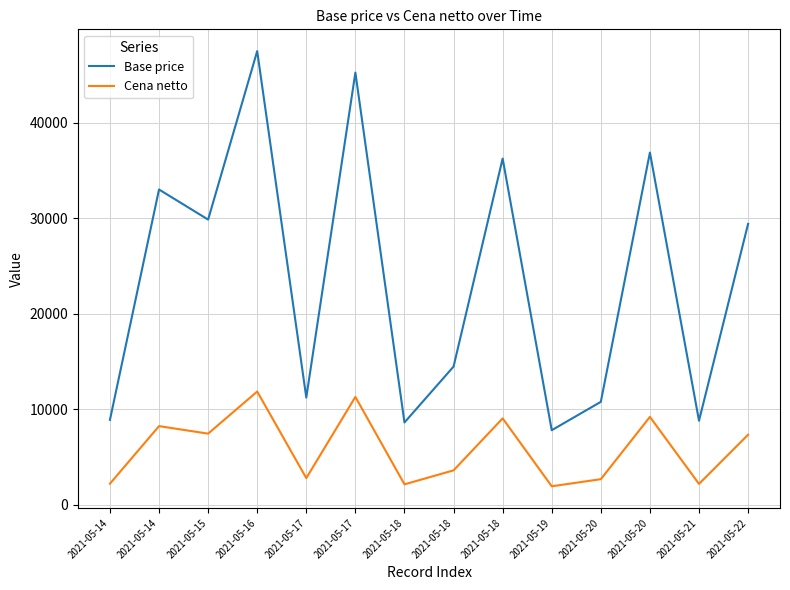

What are all the series names shown in the legend?

Base price, Cena netto